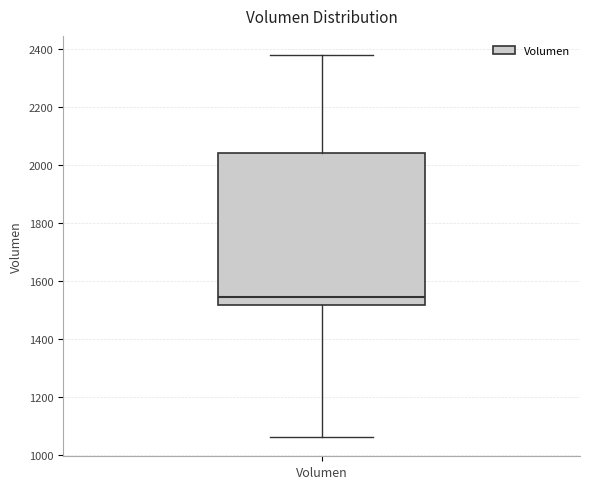

Read this box plot against the y-axis: the position of the median line, the range covered by the box, and the ends of both whiskers. The values are not printed on the chart, so give them approximately, as read against the axis.

median 1540, box 1520 to 2040, whiskers 1060 to 2380